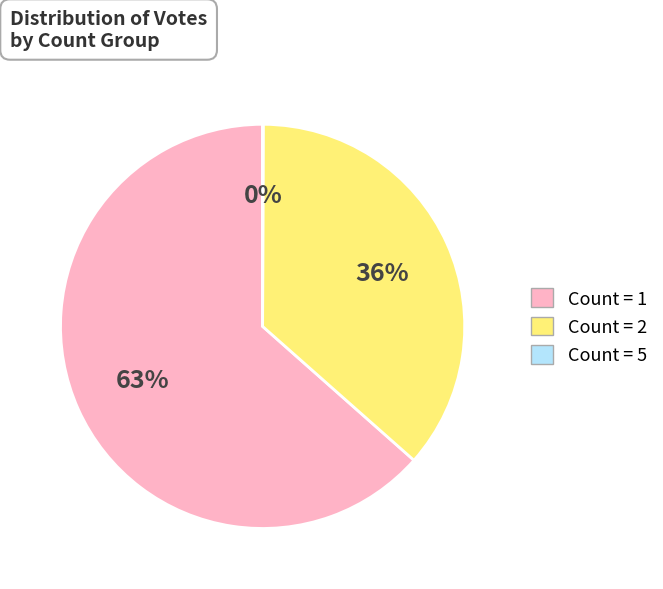

Is there any slice that represents more than half of the pie?

Yes